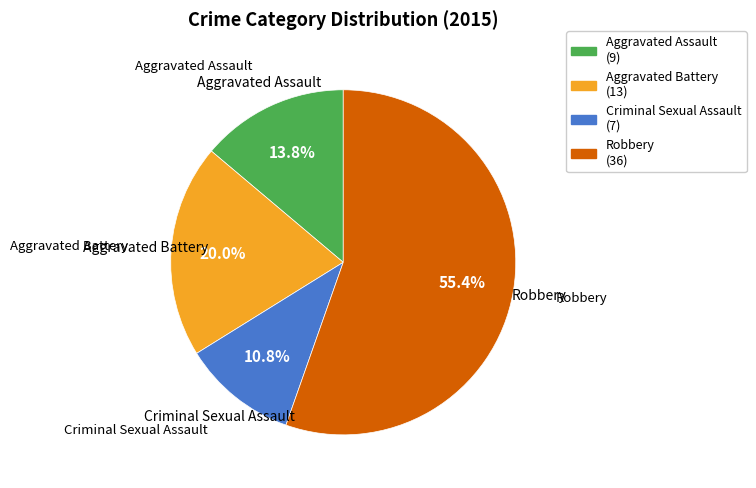

Do Criminal Sexual Assault and Aggravated Assault together represent more than half of the pie?

No